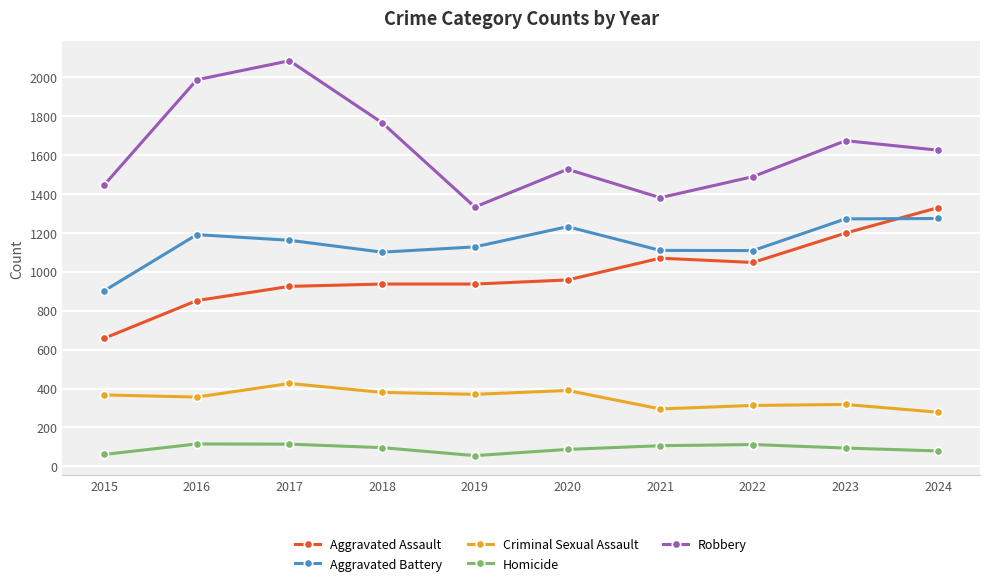

Count the number of data series in this chart.

5